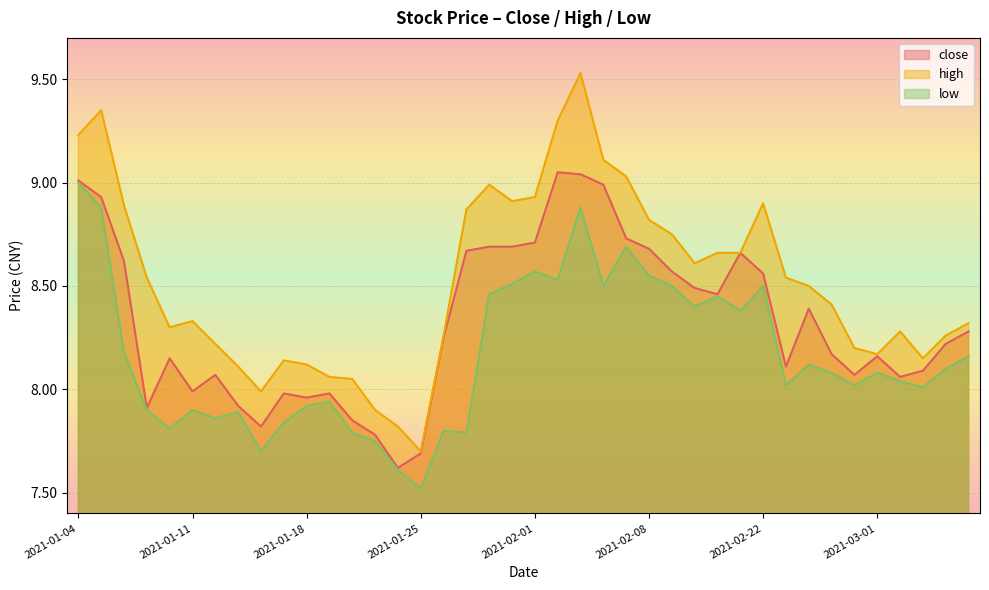

What is the spread (max minus min) of values at 2021-02-04?

0.6